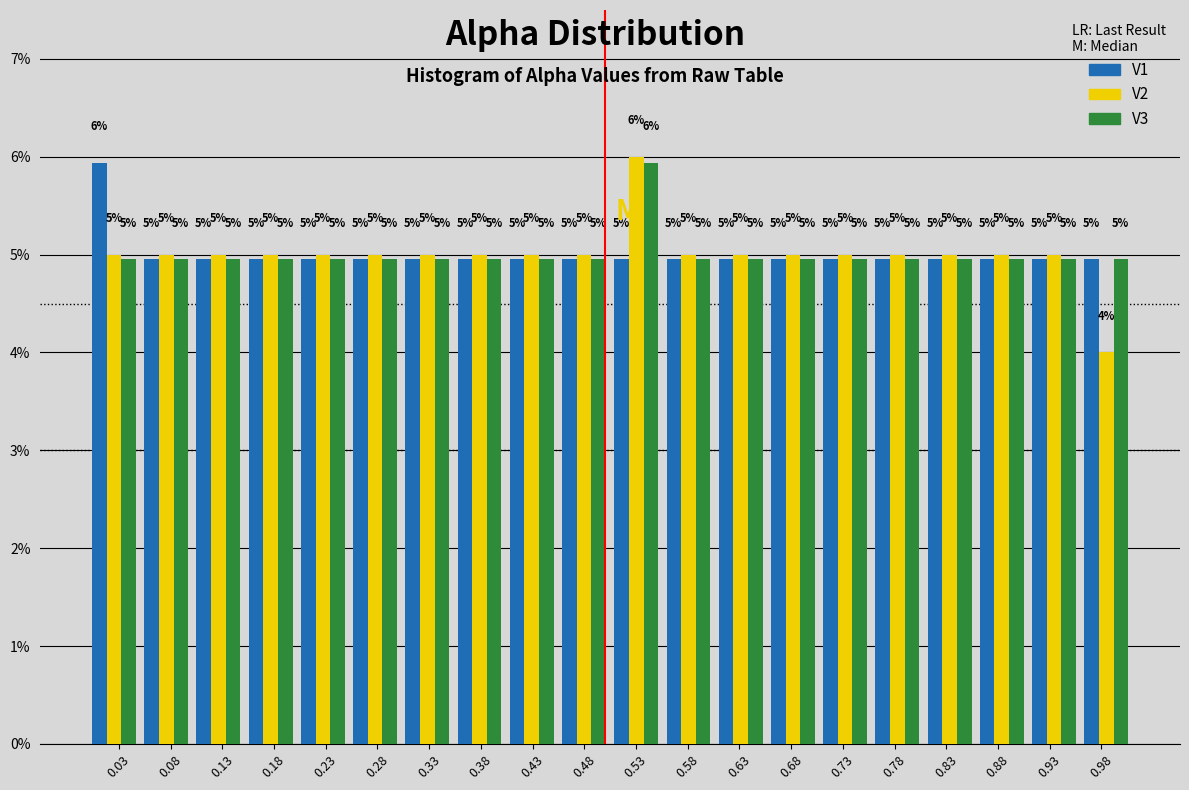

In the V1 series, which range on the x-axis has the tallest bar?

0.000 to 0.050